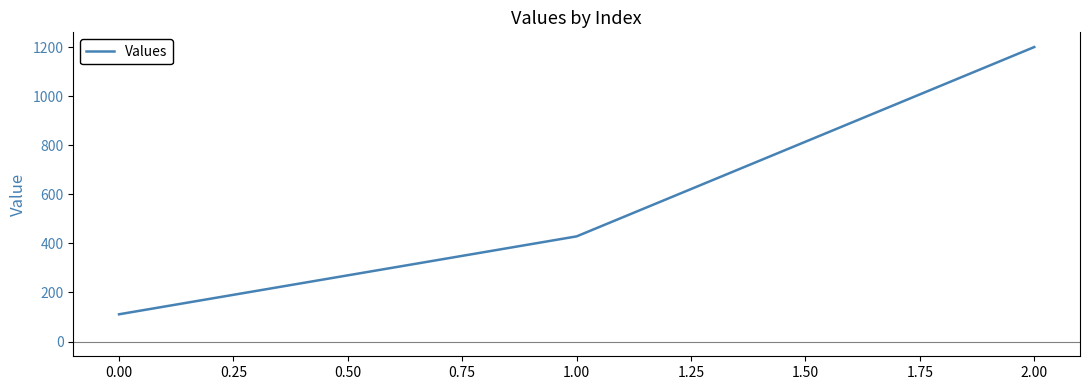

Reading right to left, what are all the values shown in this chart?

1200.0	428.6	111.1